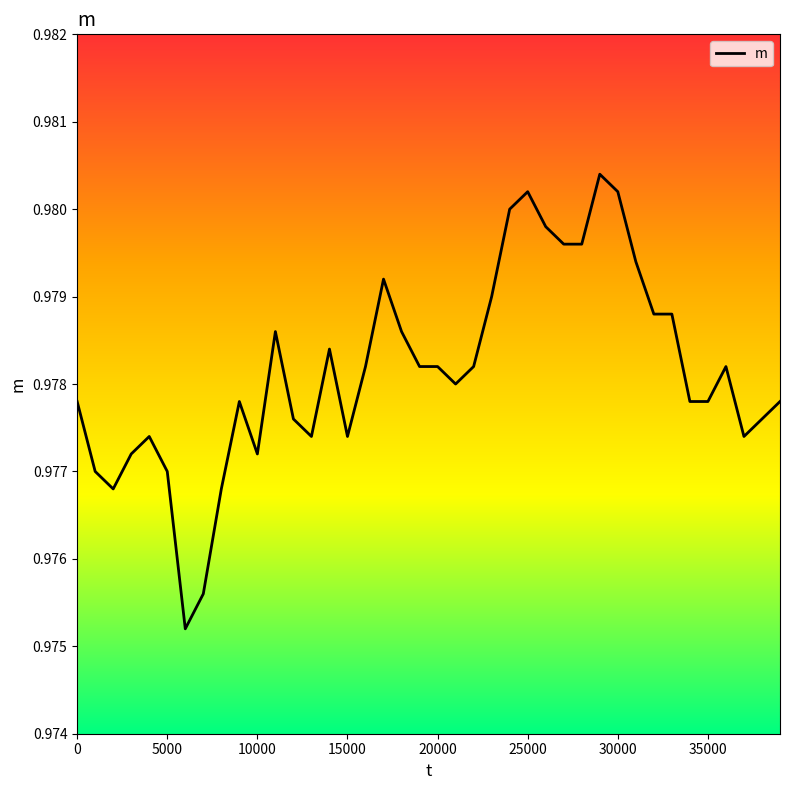

Does the chart have visible grid lines?

No